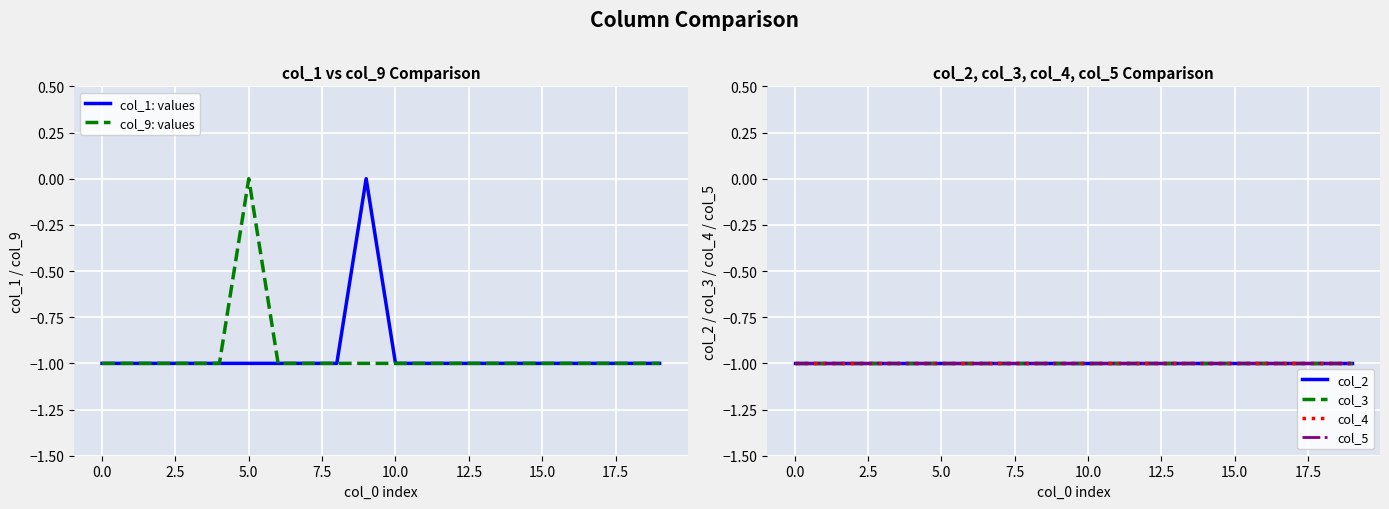

The col_3 series shows 0 at 10. True or false?

False